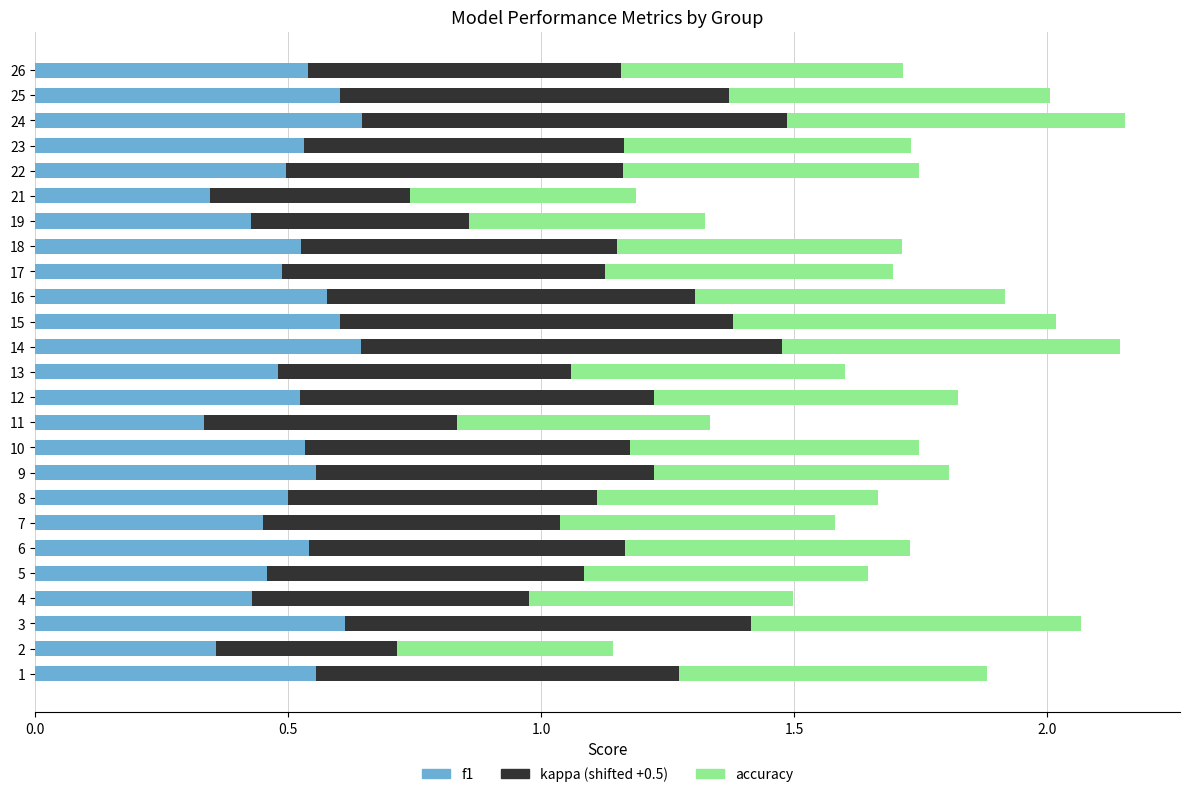

How many distinct data groups are displayed?

3